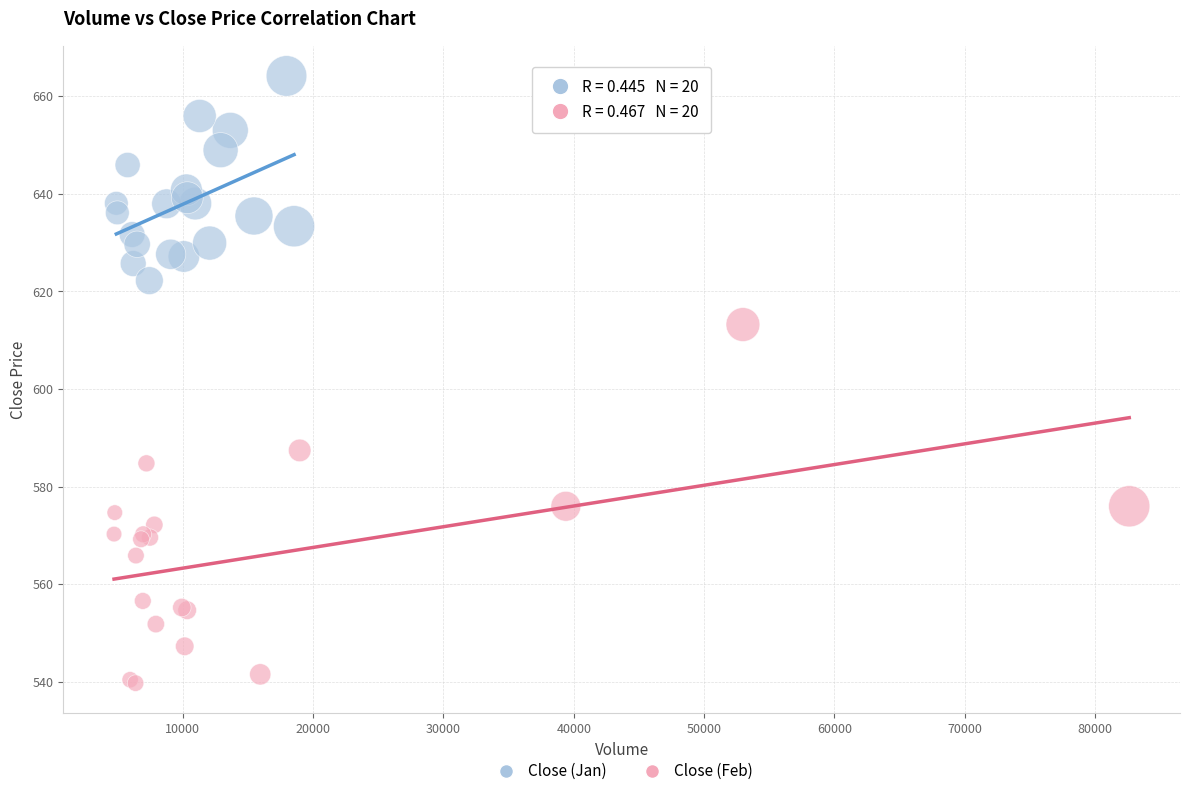

Which series contains the lowest Y value?

Close (Feb)